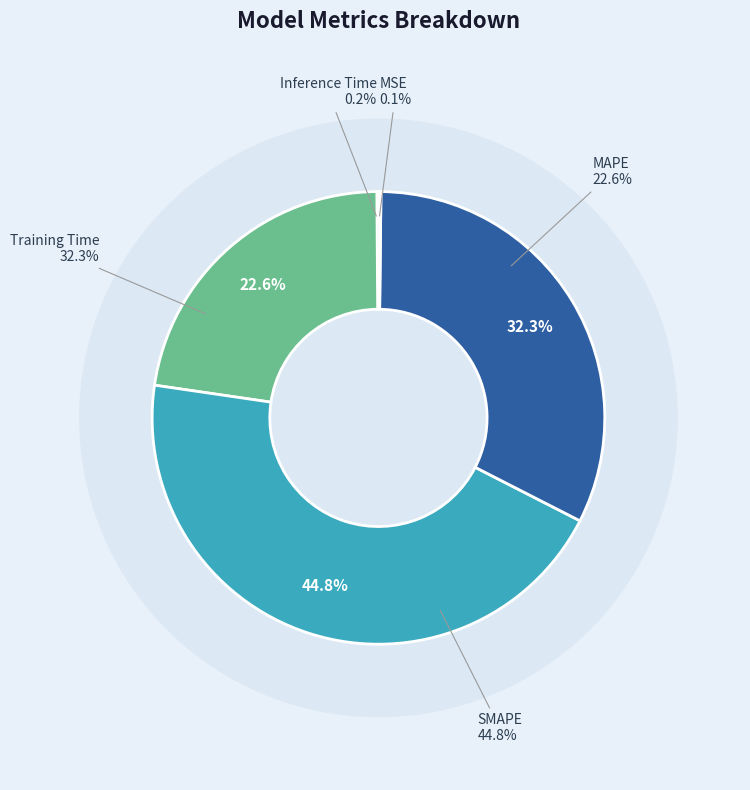

Does MSE account for over 50% of the chart?

No